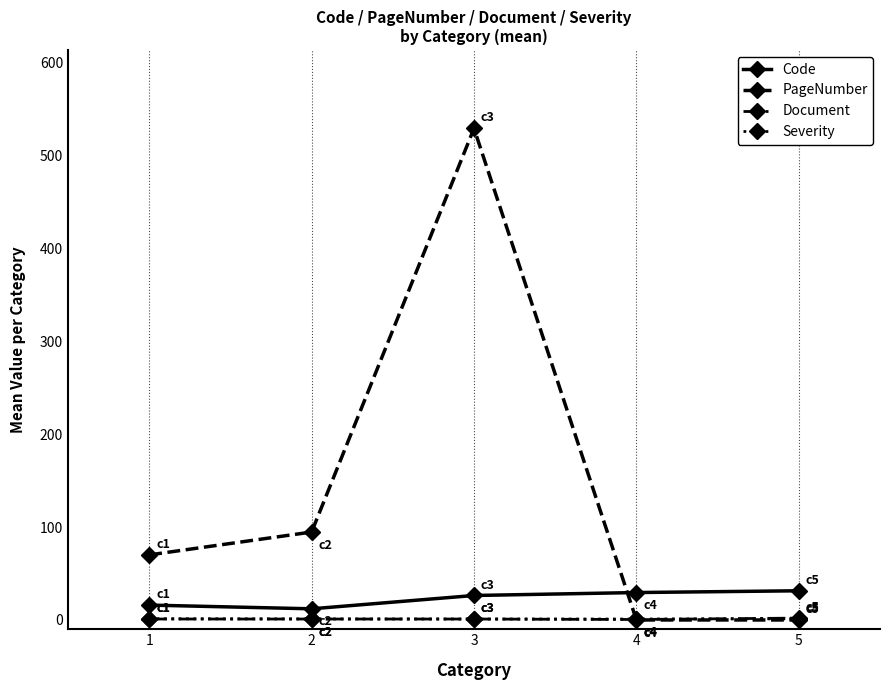

Where does the Code series first go above 26?

3